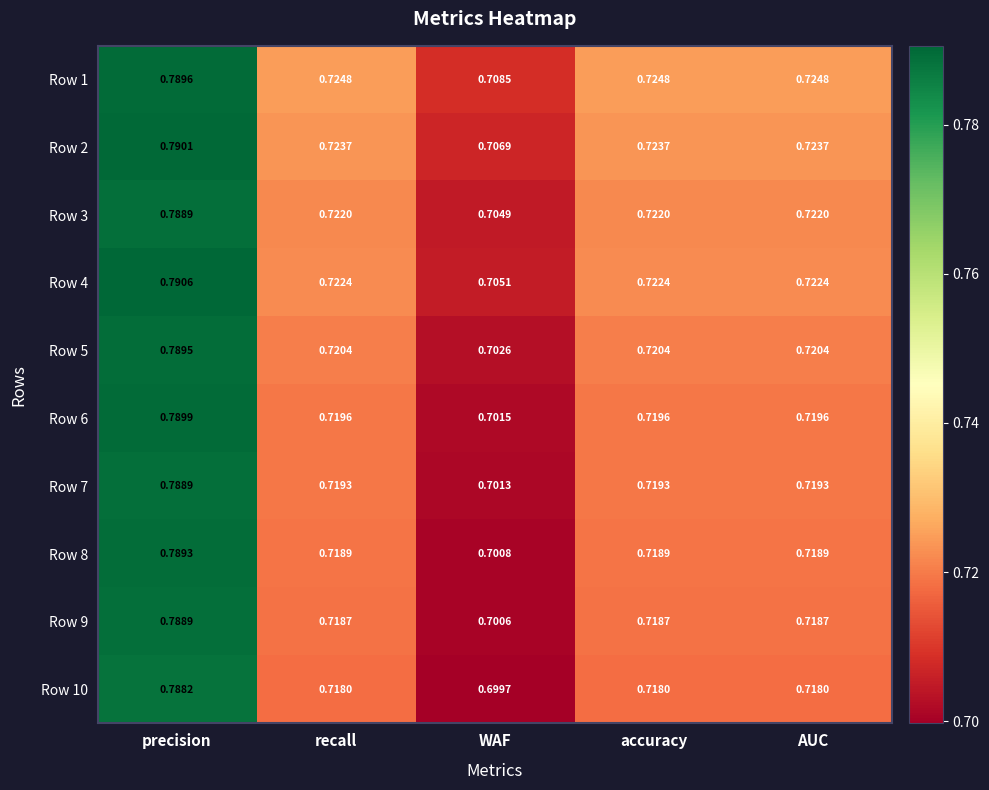

Which series has the largest total across all categories?

Row 1